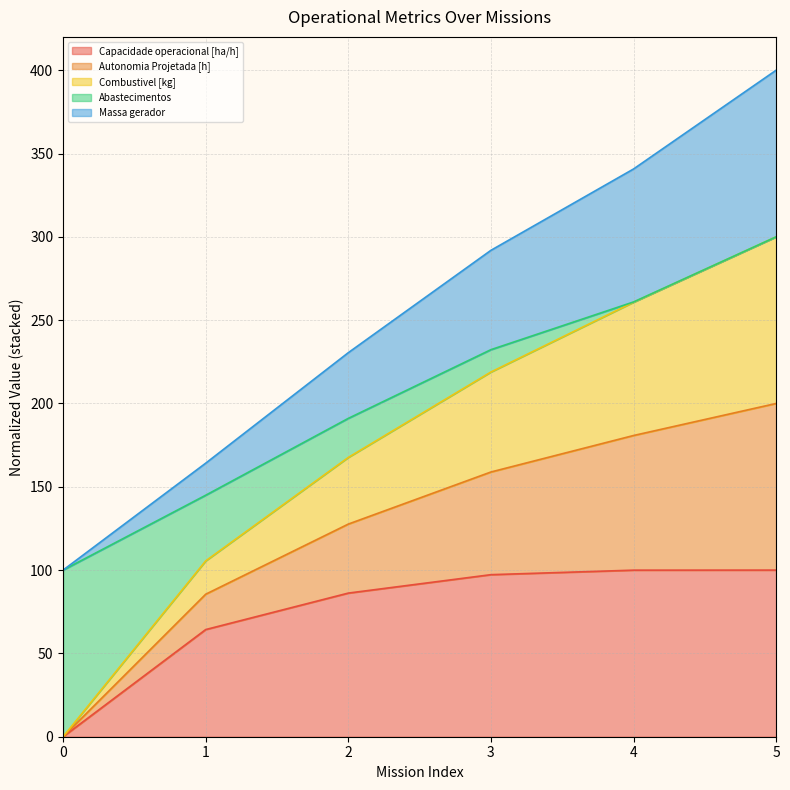

What is the total value across all series at 2?

230.5